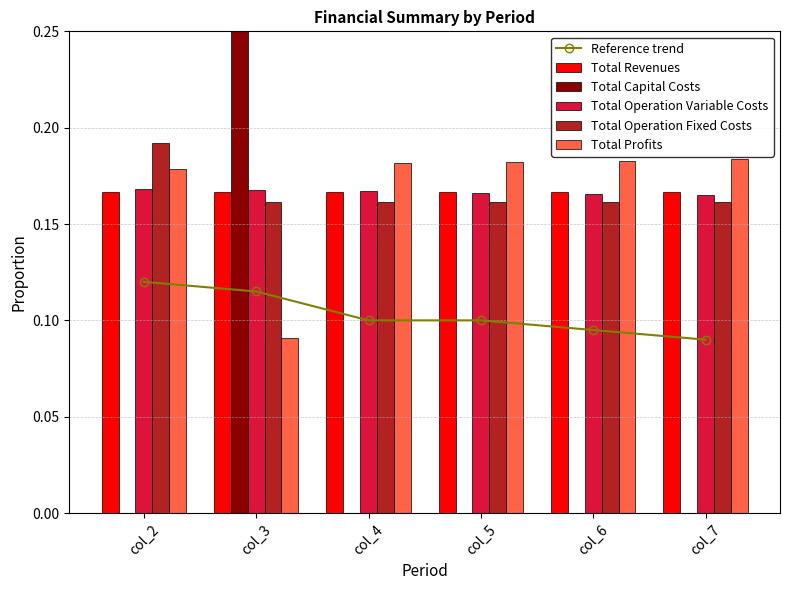

Are the bars horizontal?

No